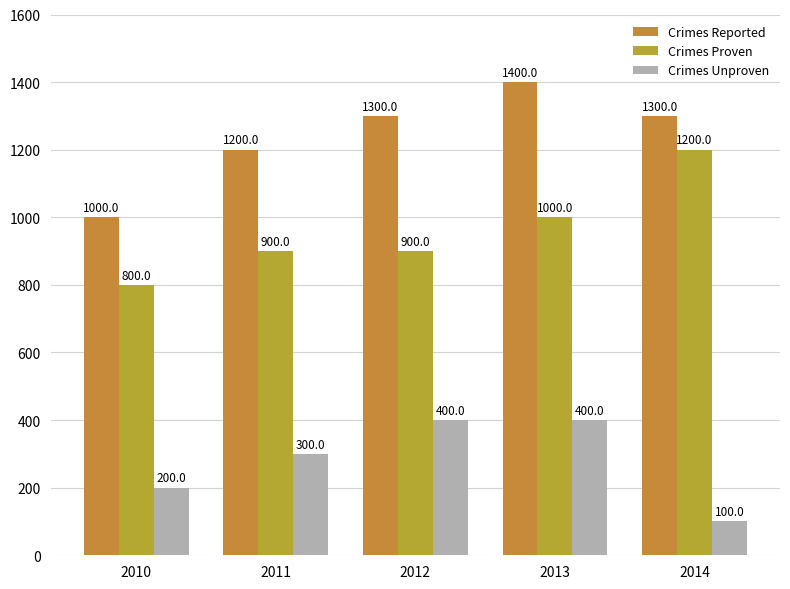

How many bars are there in each group?

3